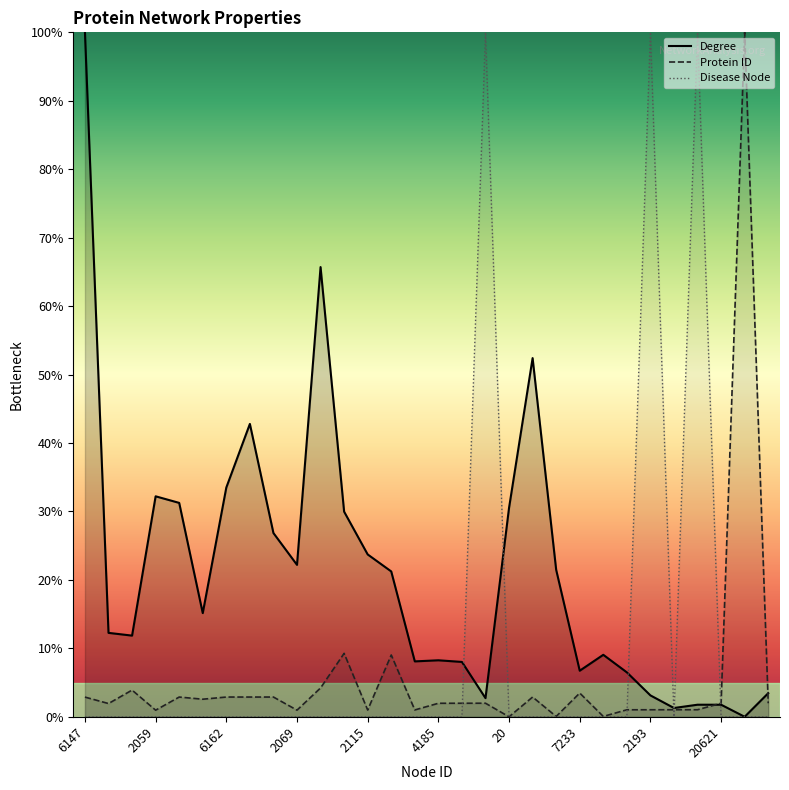

True or false: Disease Node has a value of 0.0 at 4100.

True